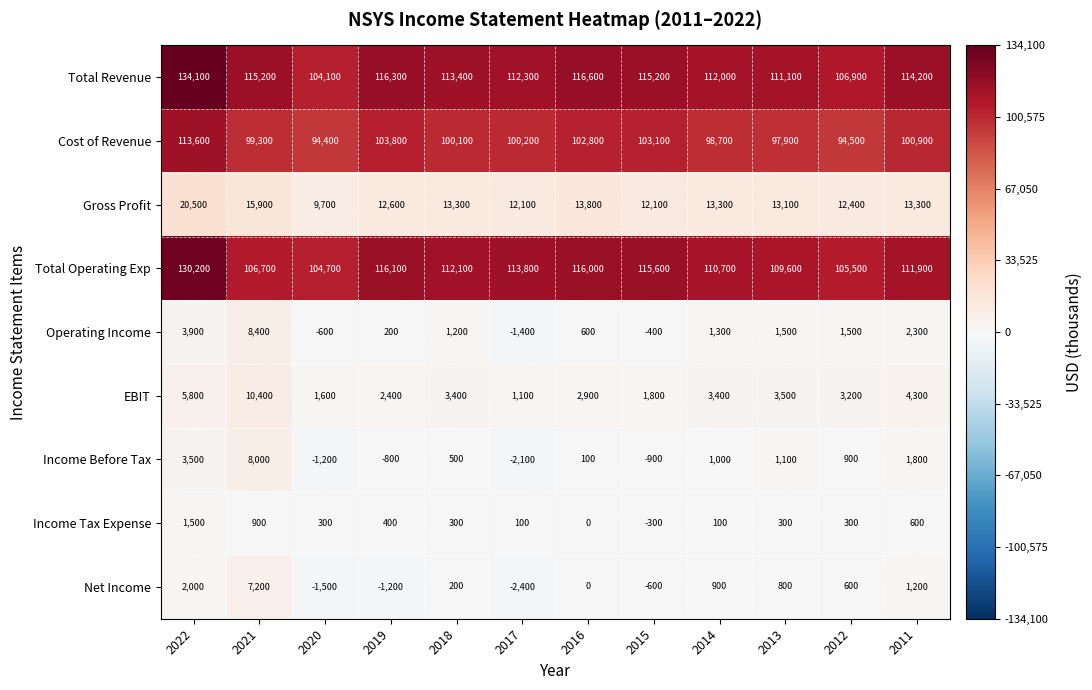

What is the smallest value displayed?

-2400